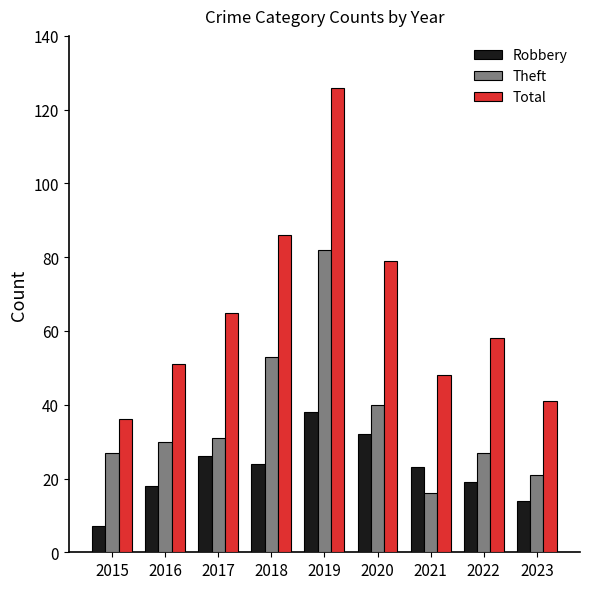

How many bars are there in total?

27